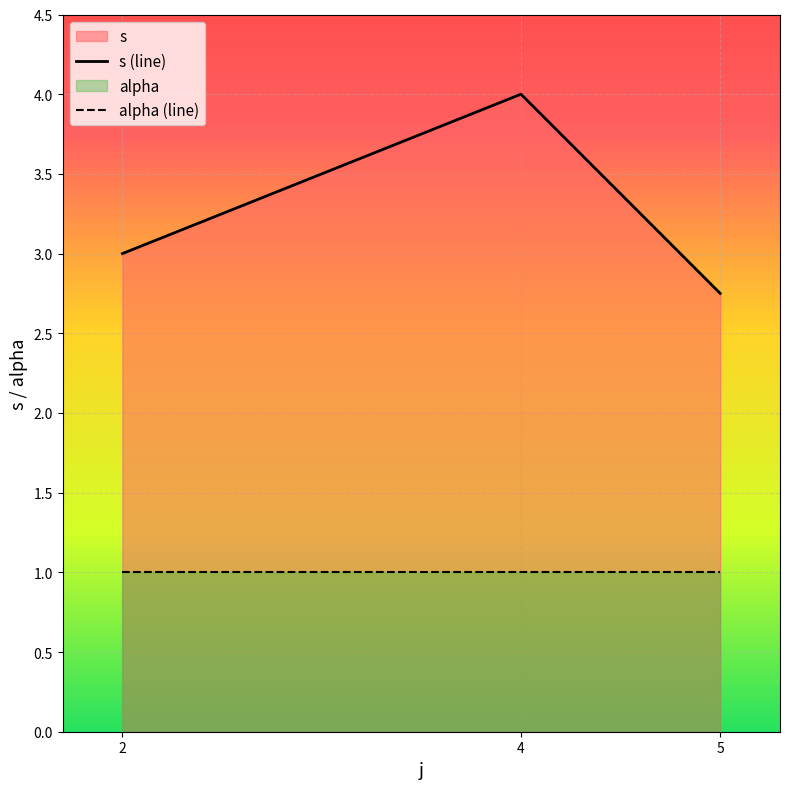

What are all the series names shown in the legend?

s (line), alpha (line)